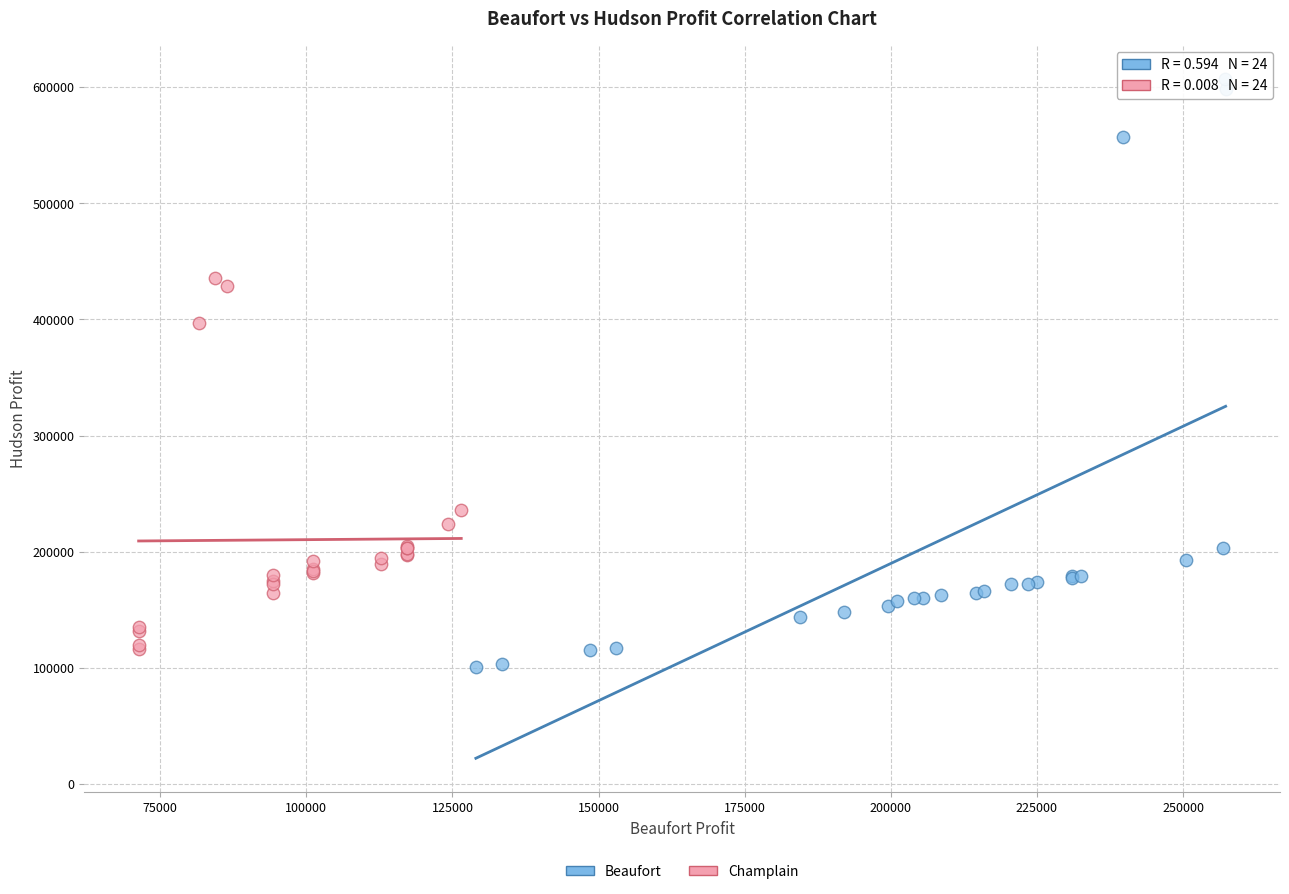

Which series contains the highest Y value?

Beaufort